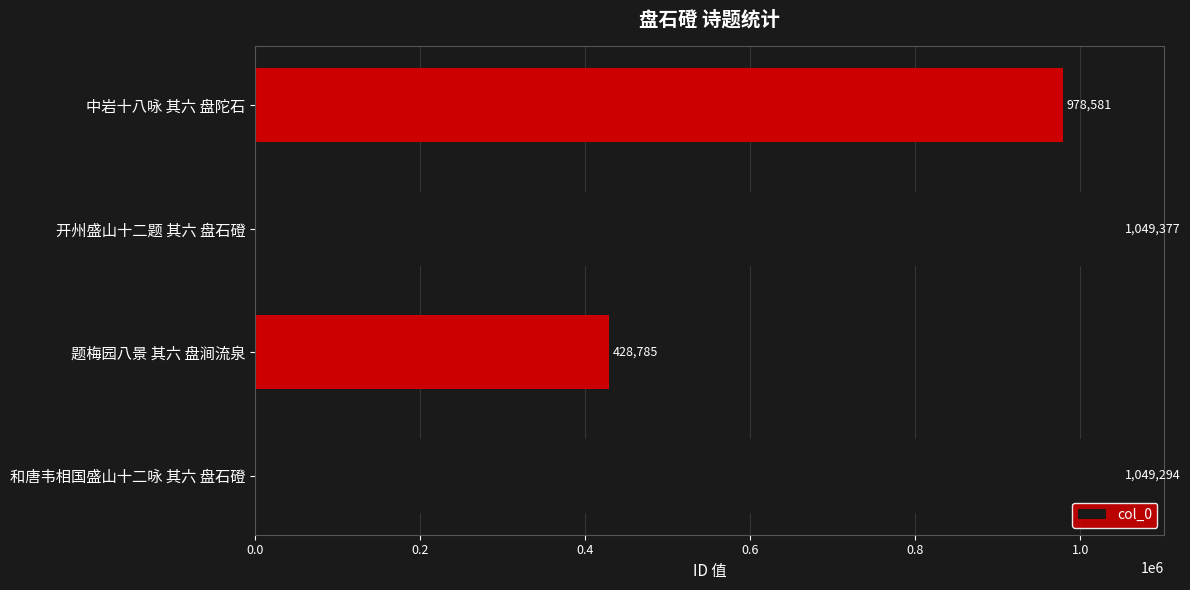

At which category does the chart reach its peak across all series?

开州盛山十二题 其六 盘石磴